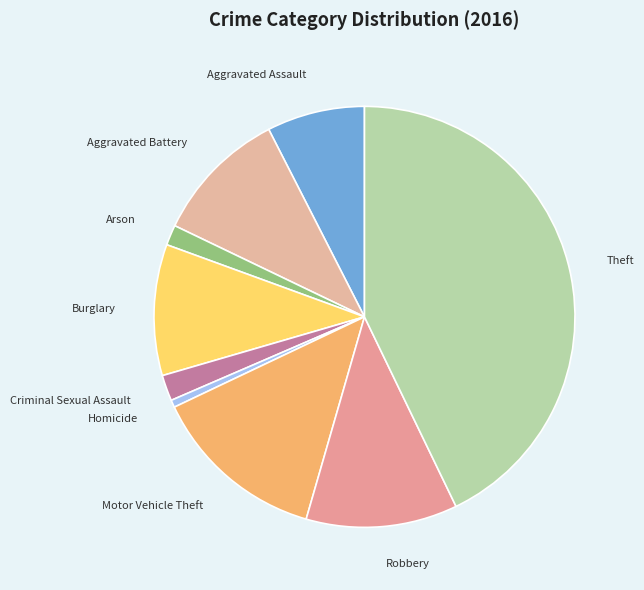

Which has a higher value, Robbery or Criminal Sexual Assault?

Robbery